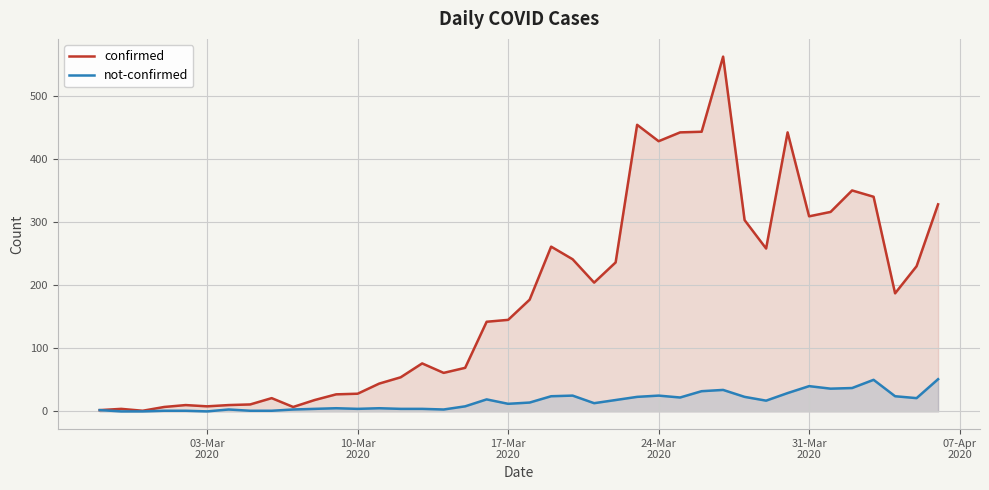

Which series has the widest spread of values?

confirmed